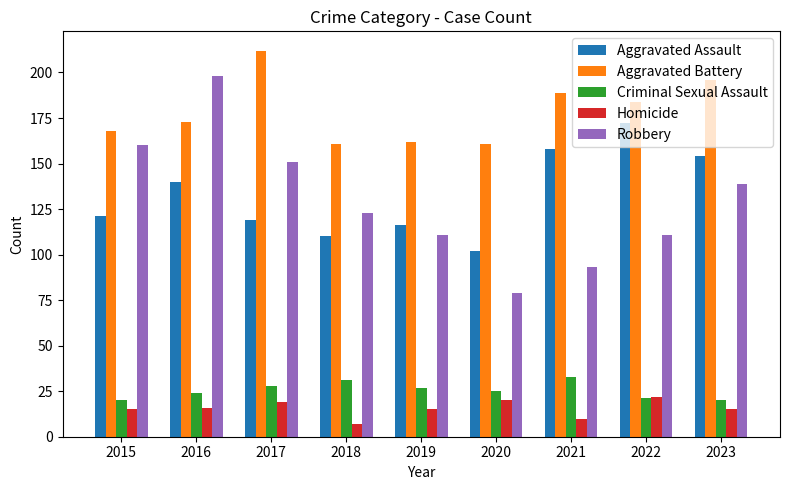

The value of Robbery at 2015 is 232. True or false?

False